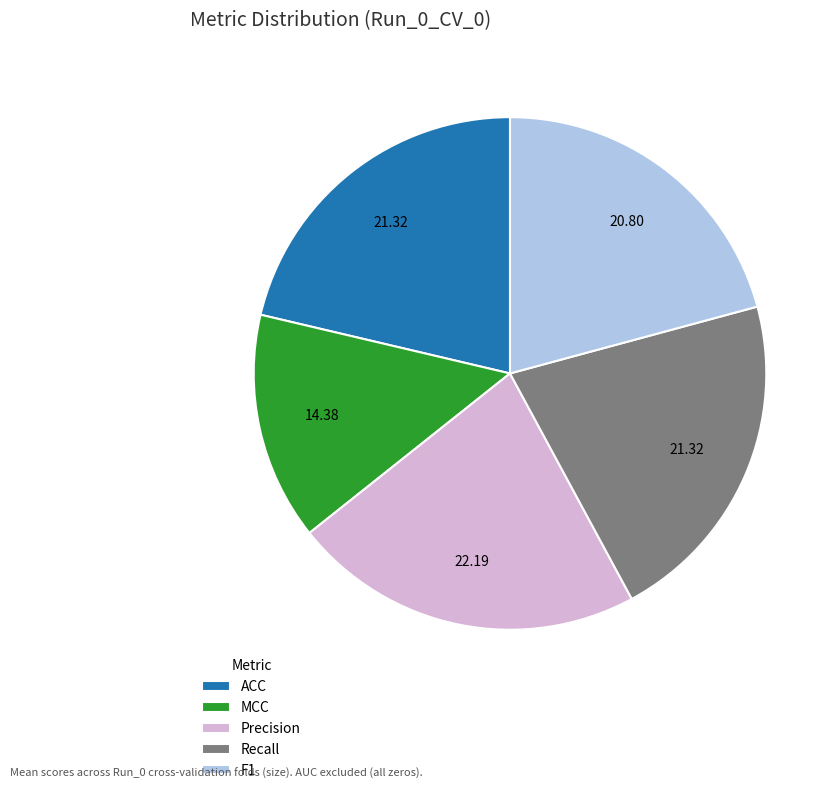

Does Recall represent more than half of the total?

No